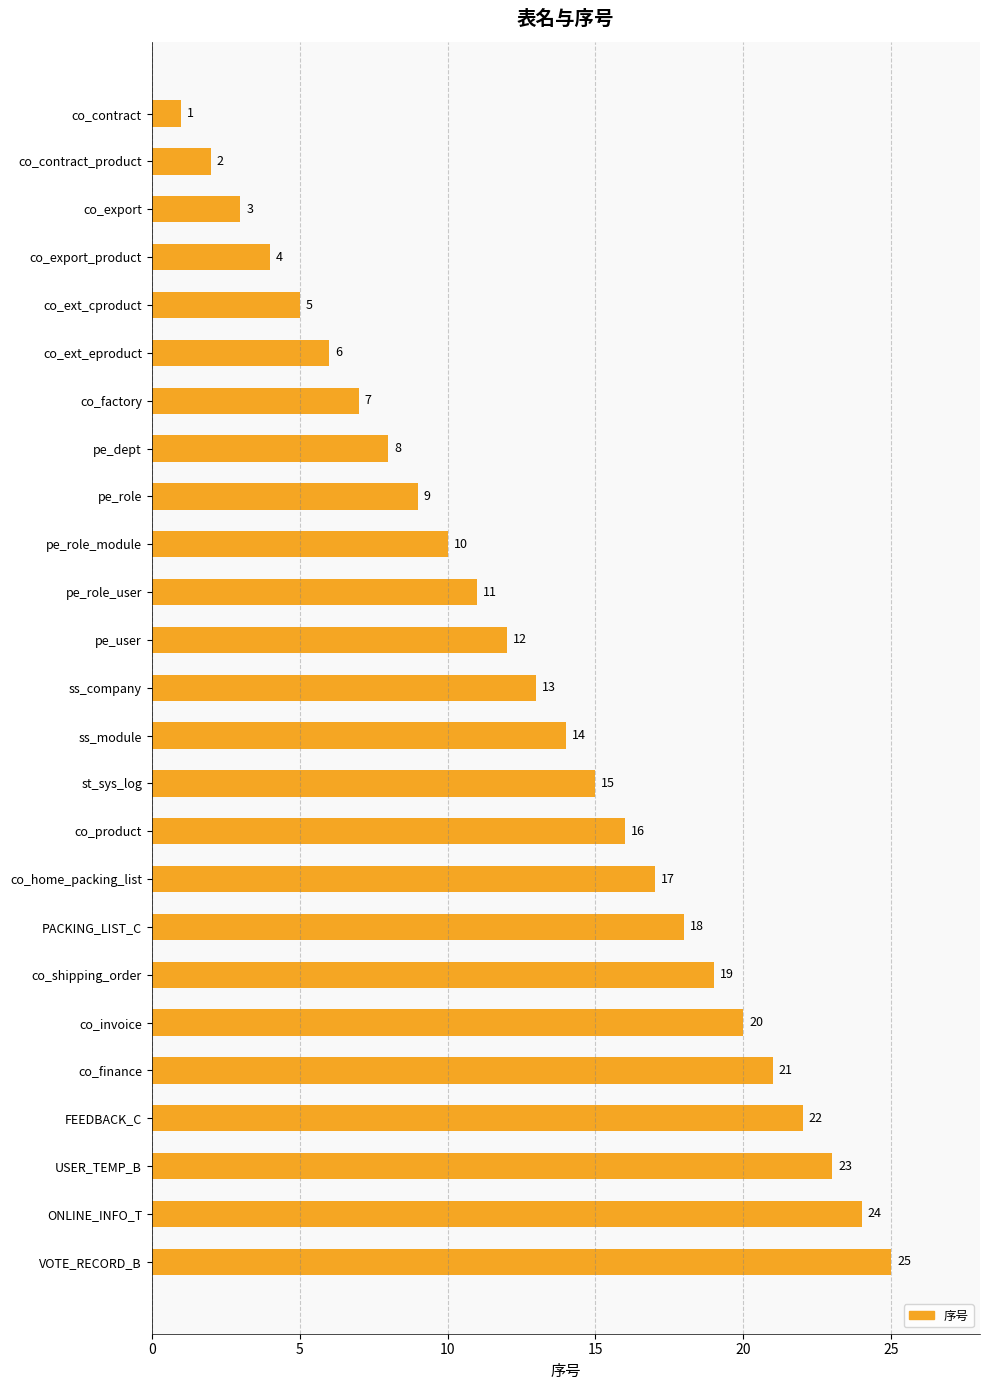

What is the average value?

13